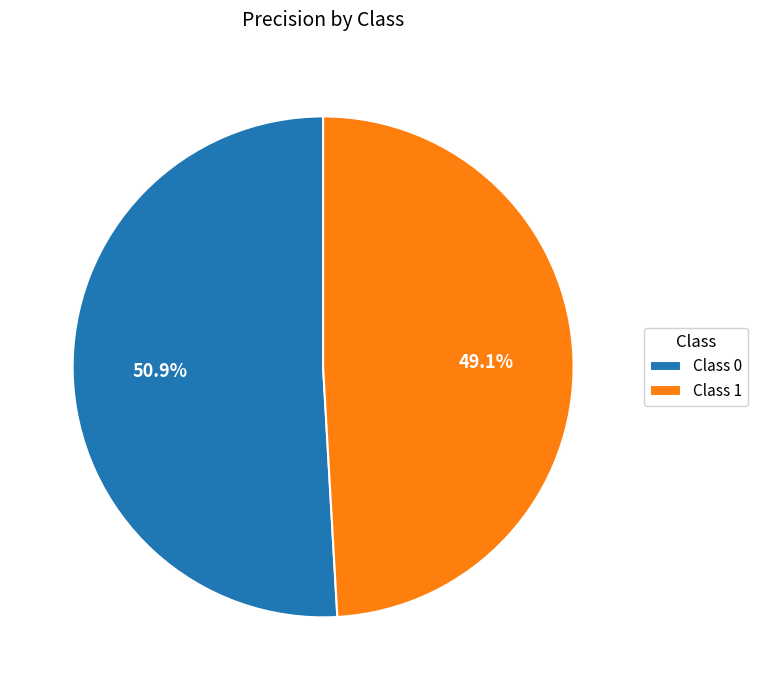

To the nearest percent, what is the average slice percentage?

50%